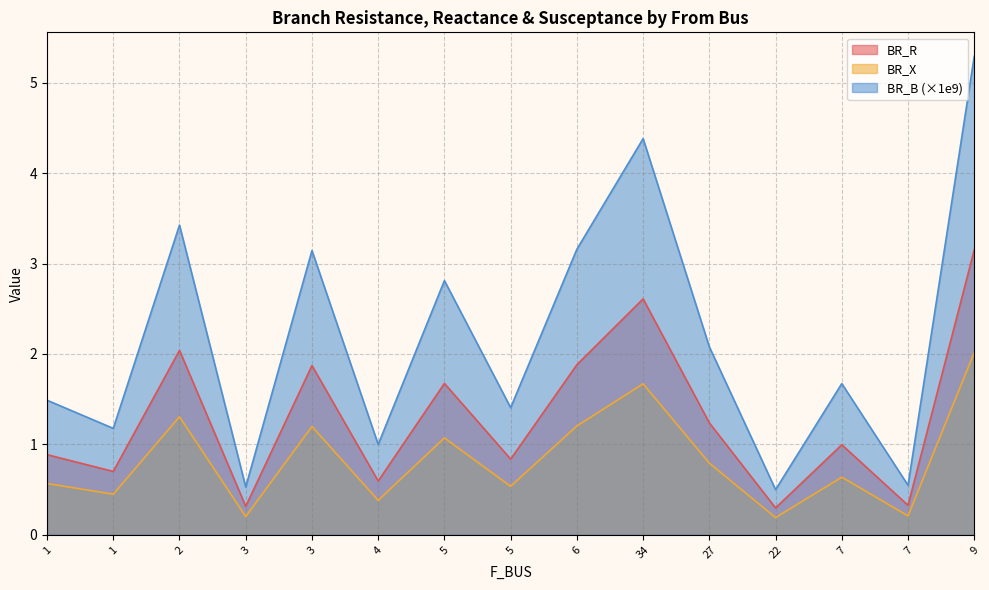

What is the spread (max minus min) of values at 22?

0.3